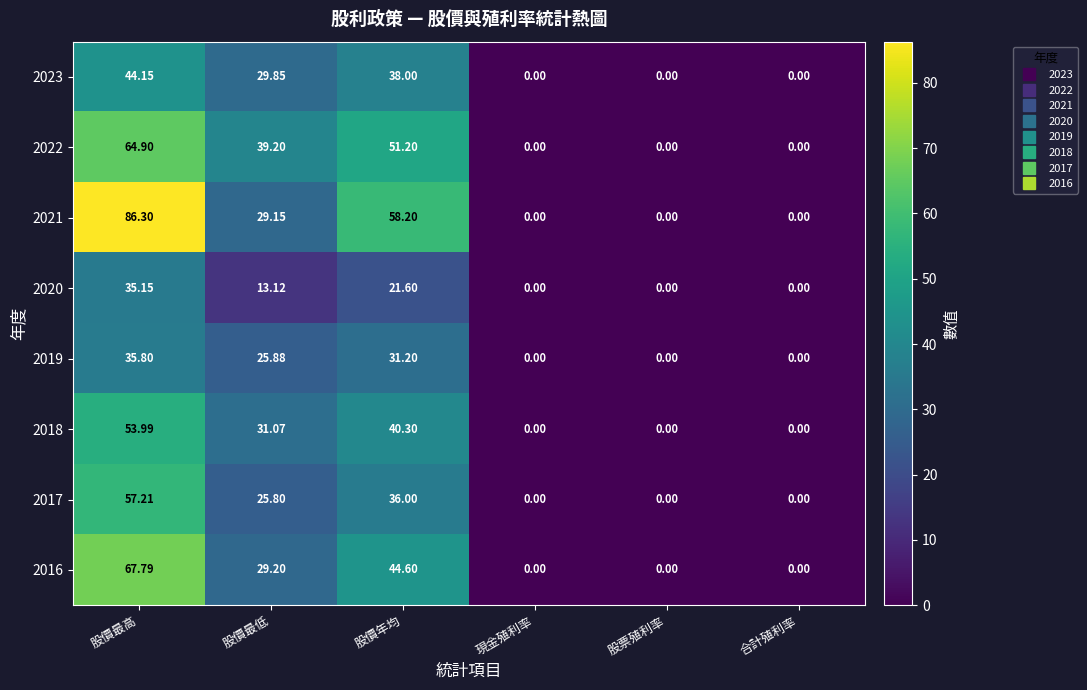

Which series has the widest spread of values?

2021